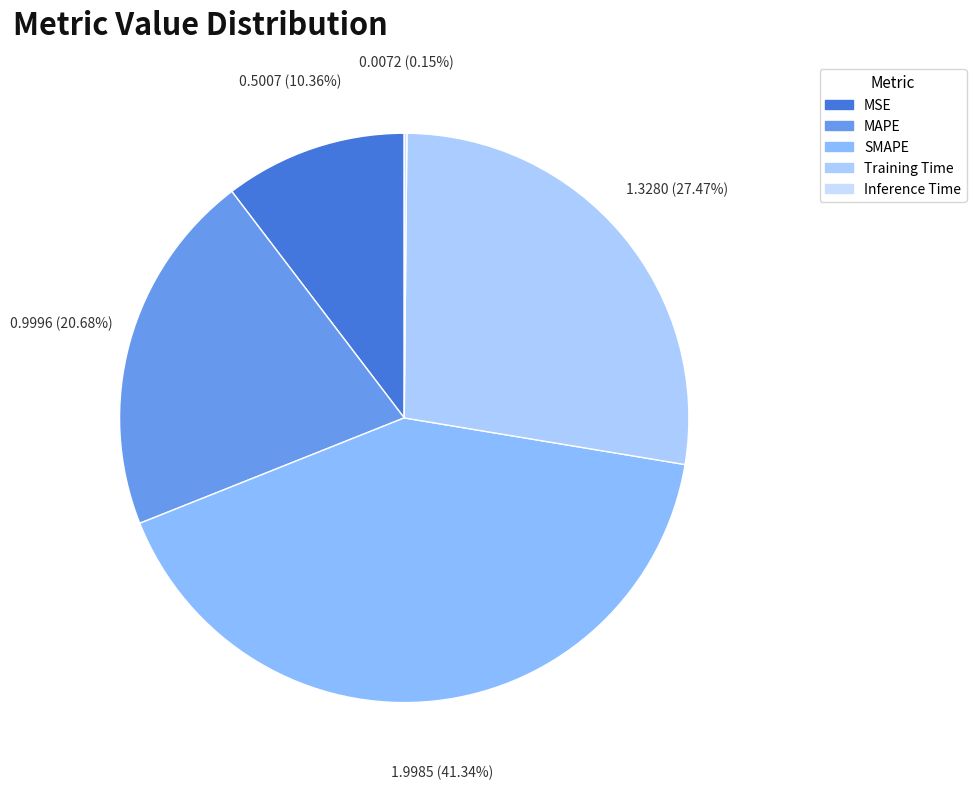

Is there any slice that represents more than half of the pie?

No